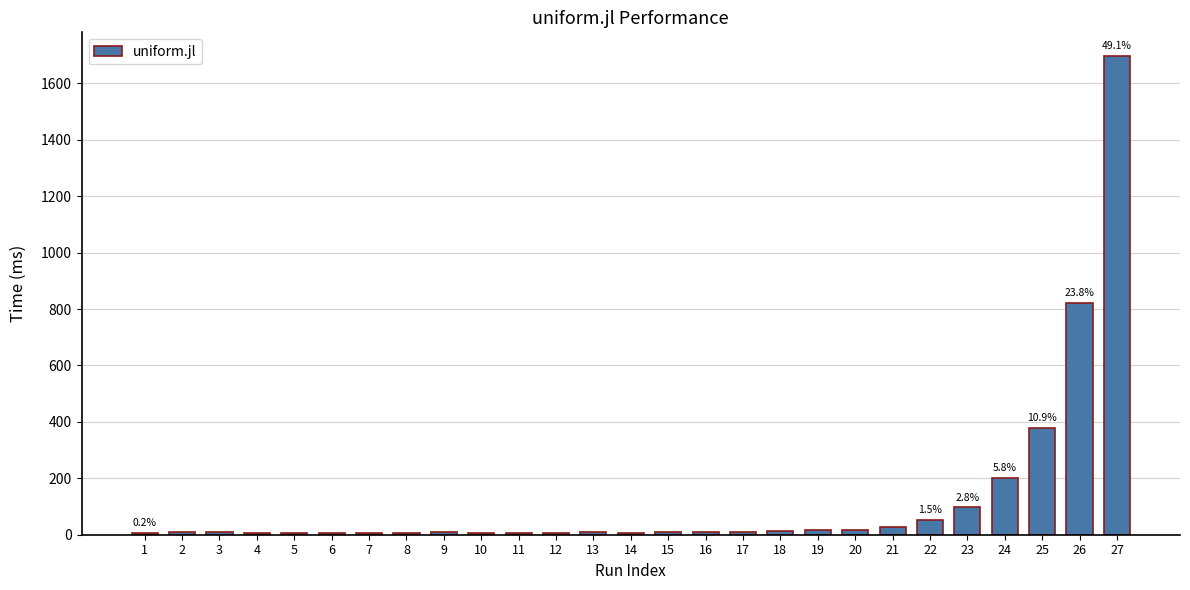

Are the bars horizontal?

No